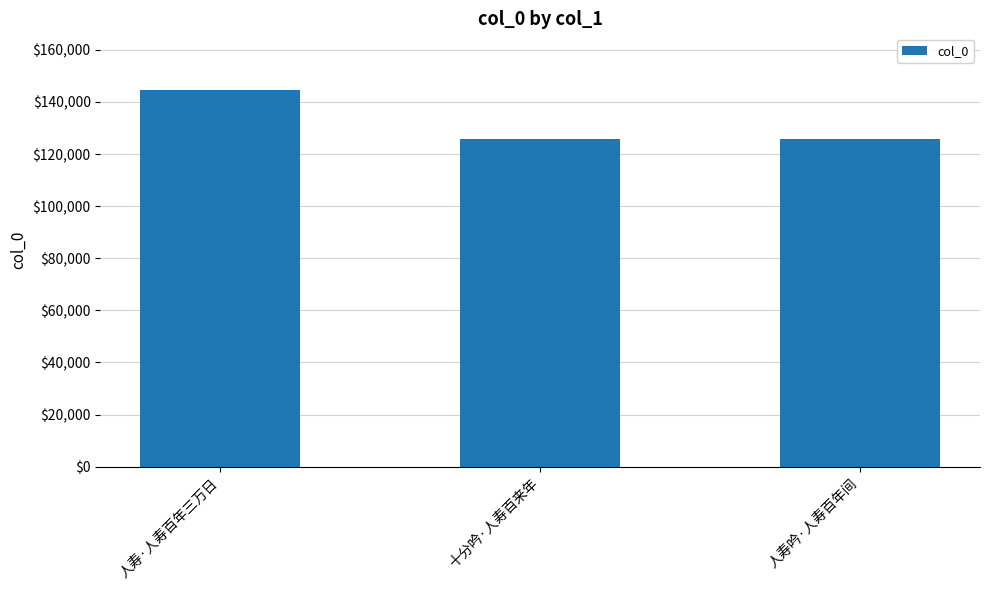

At which category does the chart reach its peak across all series?

人寿·人寿百年三万日